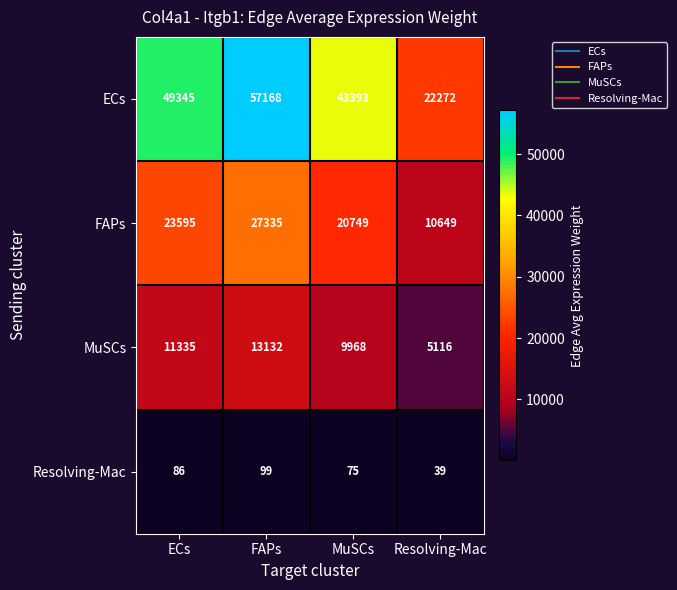

What is the total value across all series at Resolving-Mac?

38076